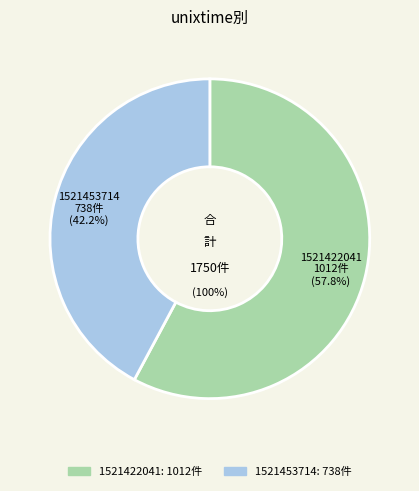

Is it true that 1521453714 is 36% of the pie?

False